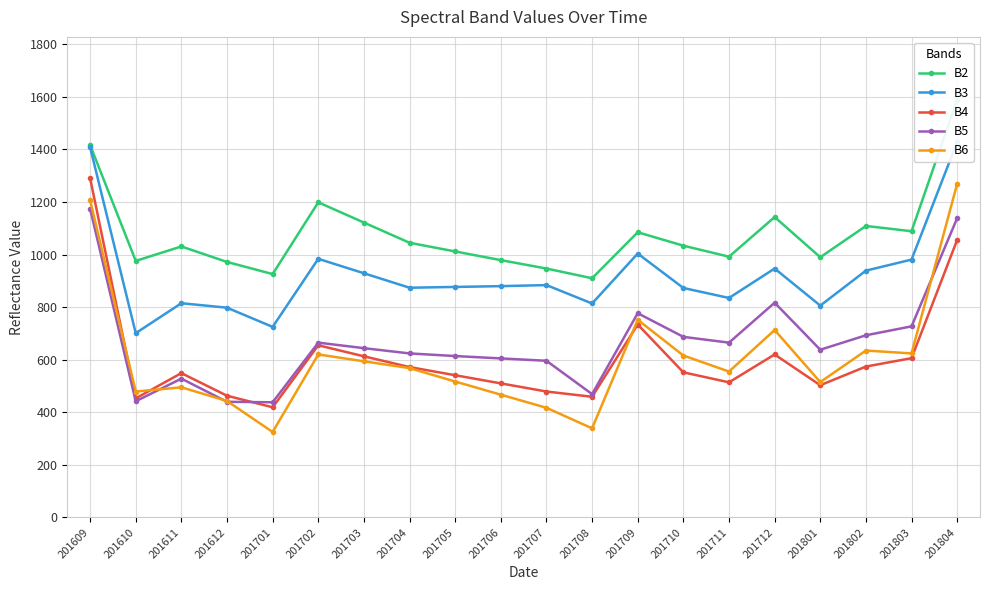

True or false: B5 and B4 cross at least once.

True